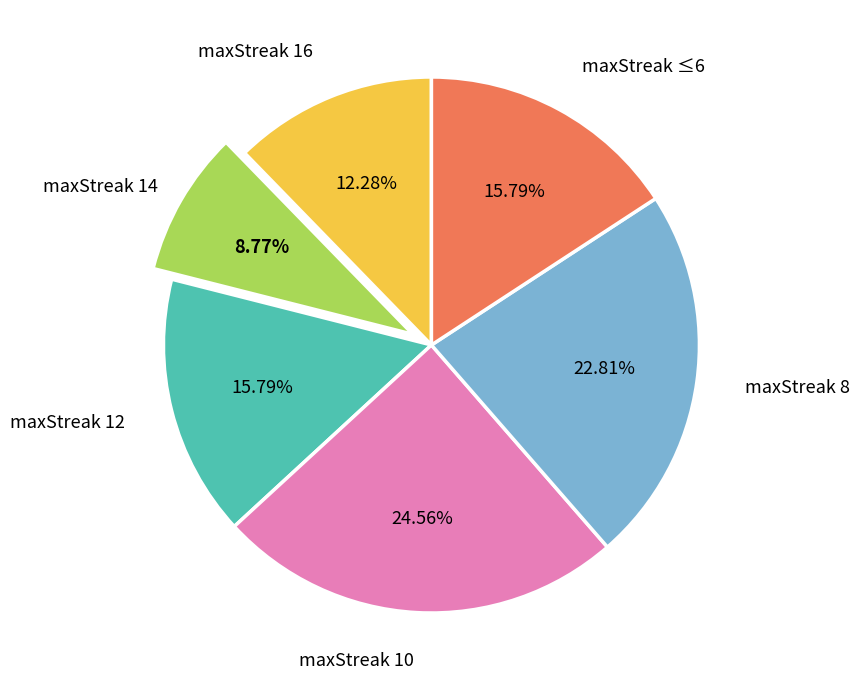

Is there a majority slice in this chart?

No